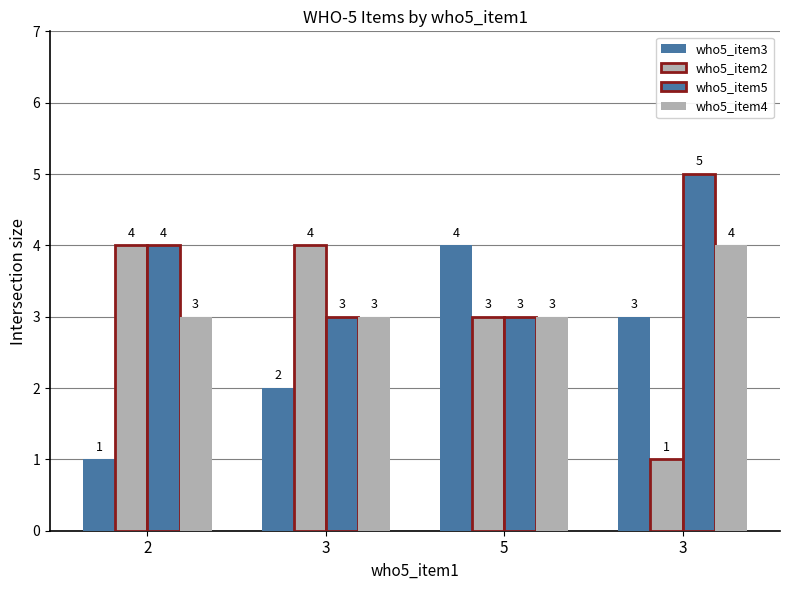

Does the chart contain stacked bars?

No